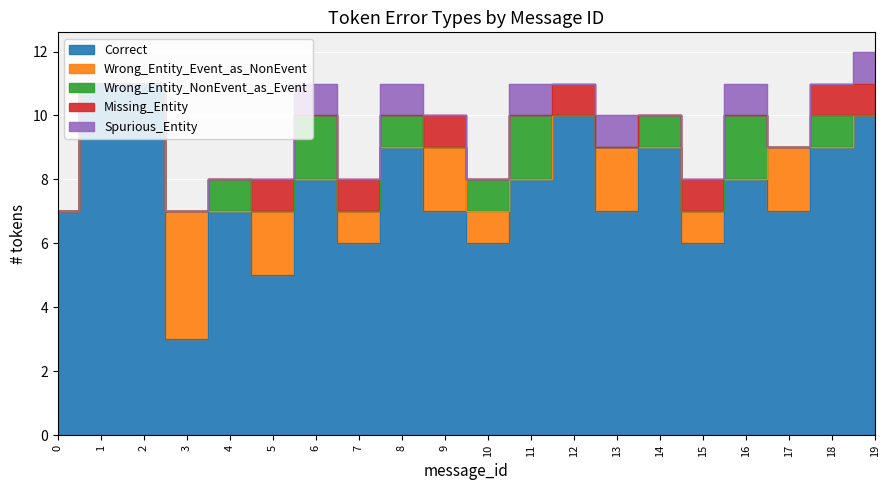

Which series has the widest spread of values?

Correct